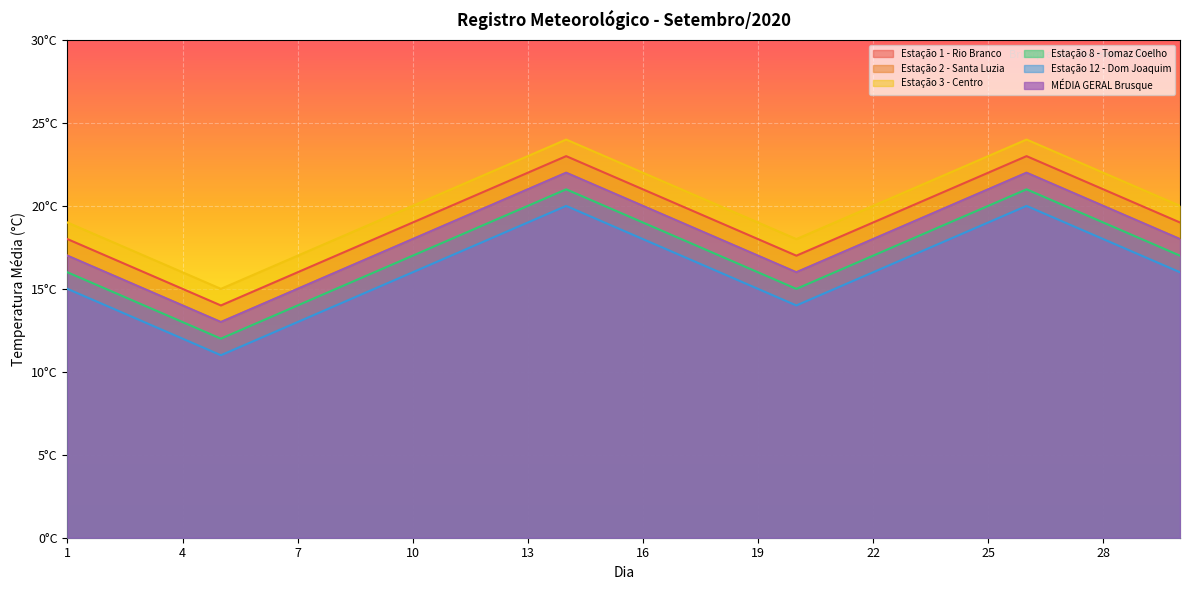

What is the highest value of the Estação 2 - Santa Luzia series?

22